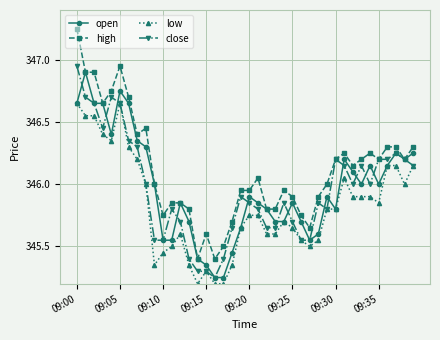

List the series in order of their peak value, highest first.

high, close, open, low